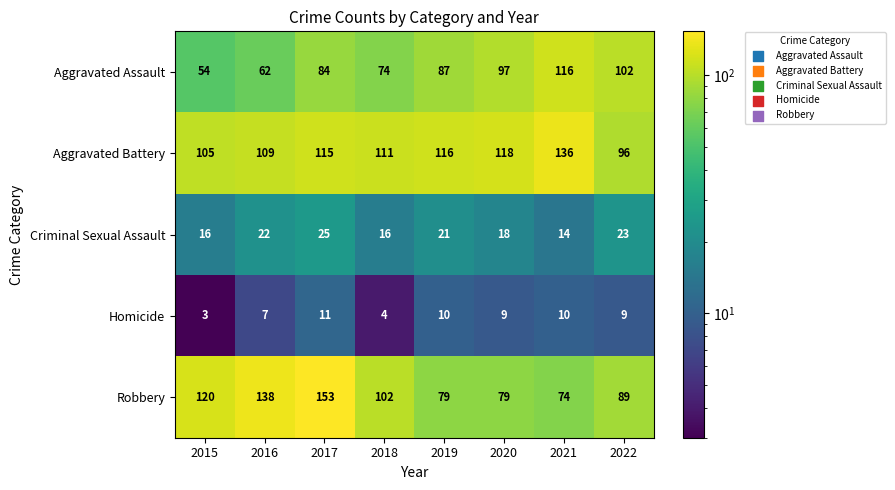

Between 2019 and 2020, which series saw the biggest shift?

Aggravated Assault